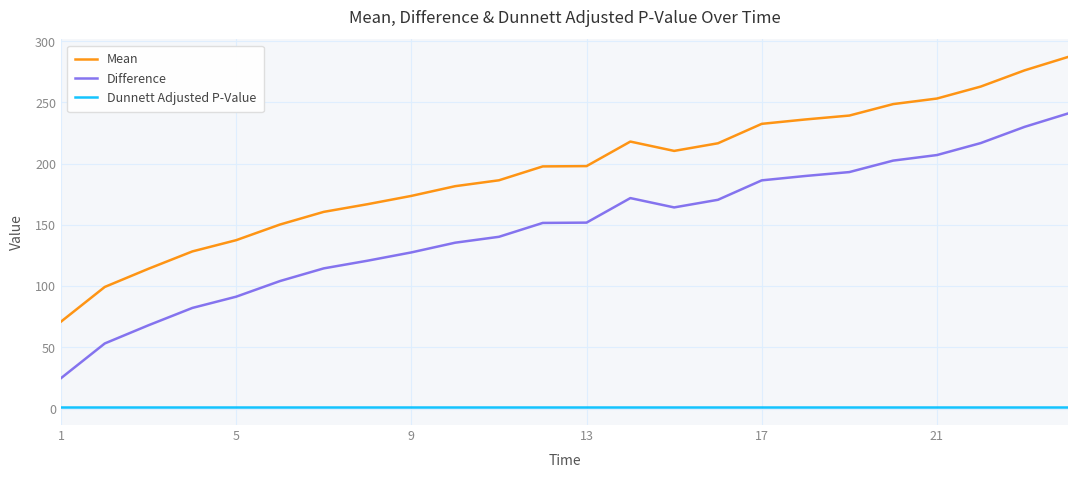

True or false: Difference and Mean intersect in this chart.

False